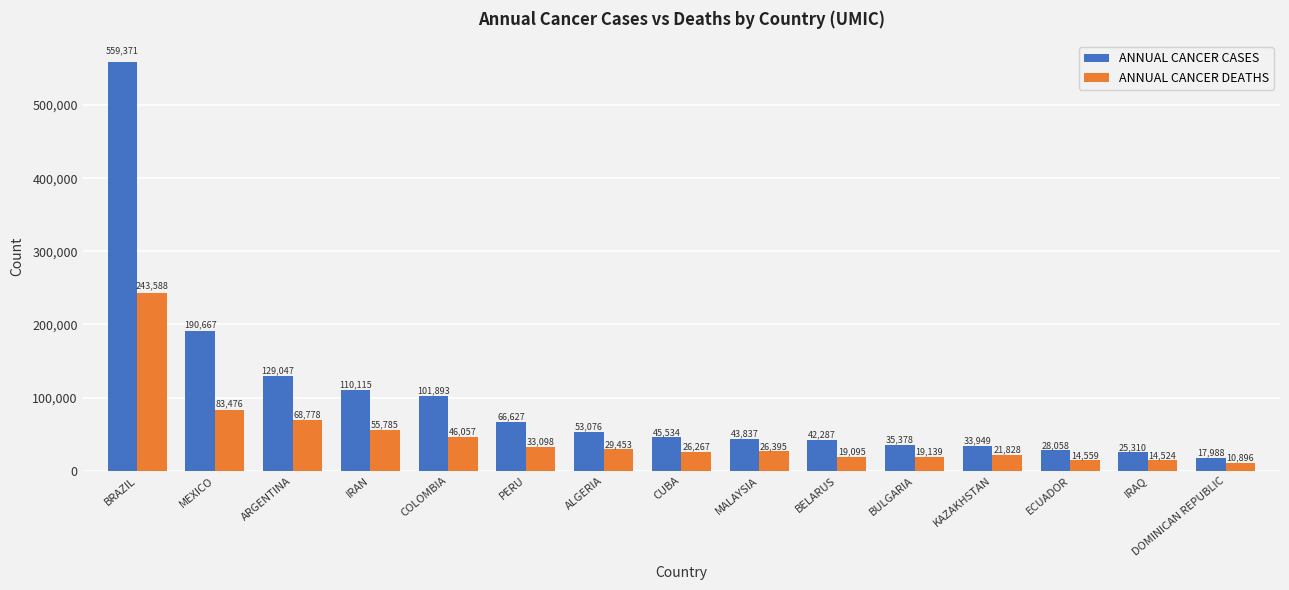

What is the difference between the ANNUAL CANCER DEATHS values at BULGARIA and ECUADOR?

4580